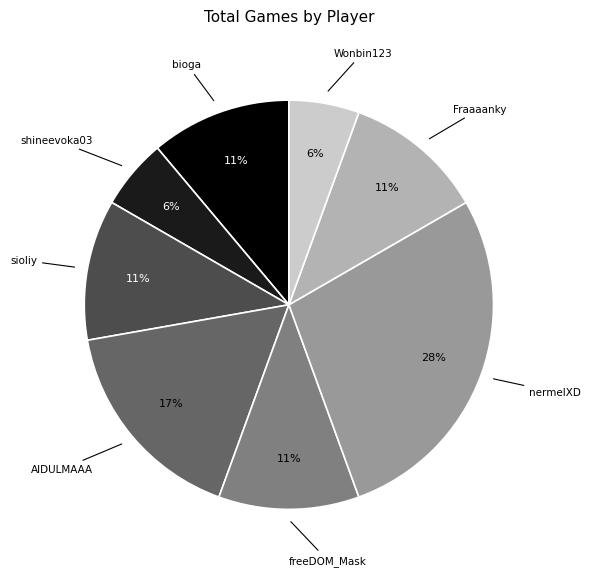

To the nearest percent, what is the average slice percentage?

12%